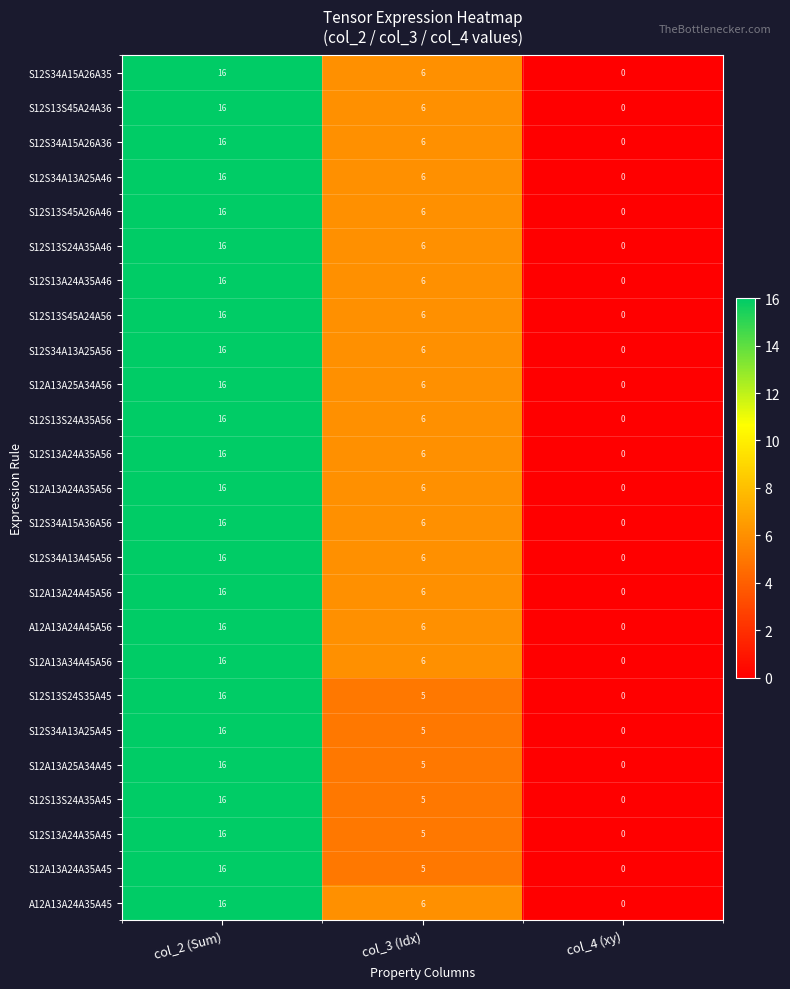

Which category has the lowest value across all series?

col_4 (xy)